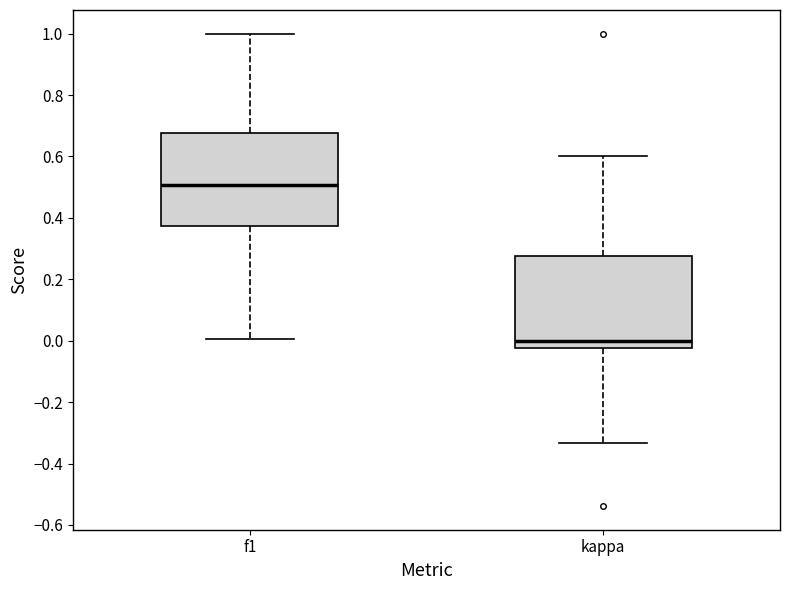

Which box's median line is the lowest?

kappa